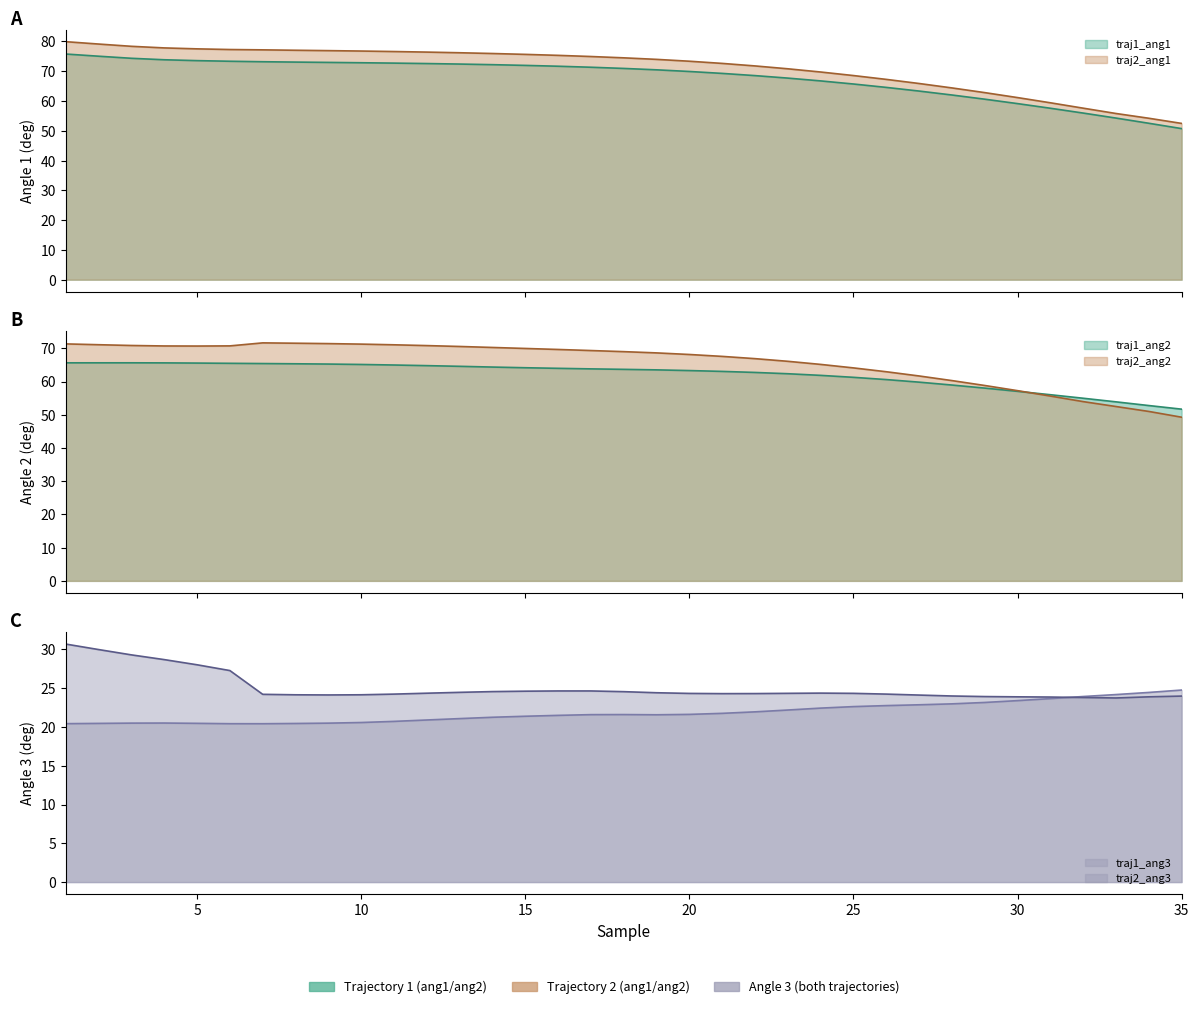

Which has a higher value, 6 or 32?

6